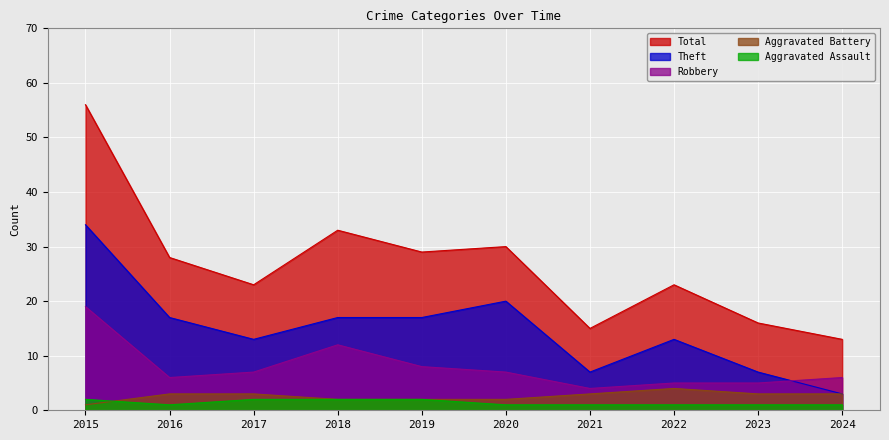

What is the difference between the highest and lowest values at 2018?

31